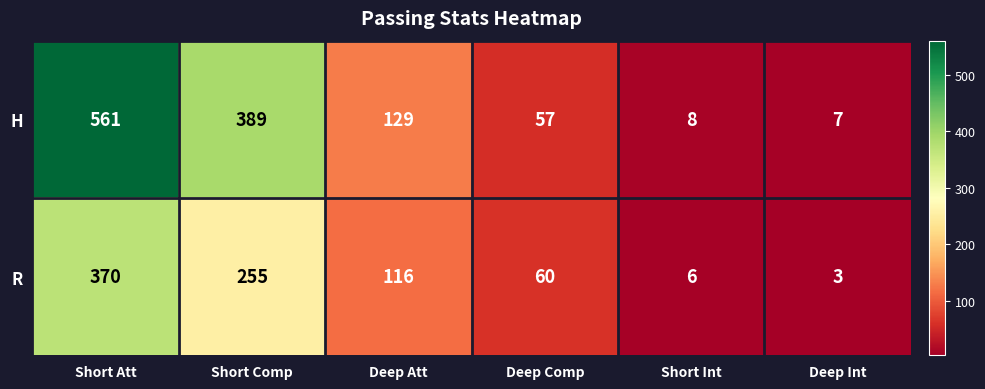

True or false: R has a value of 1 at Short Int.

False